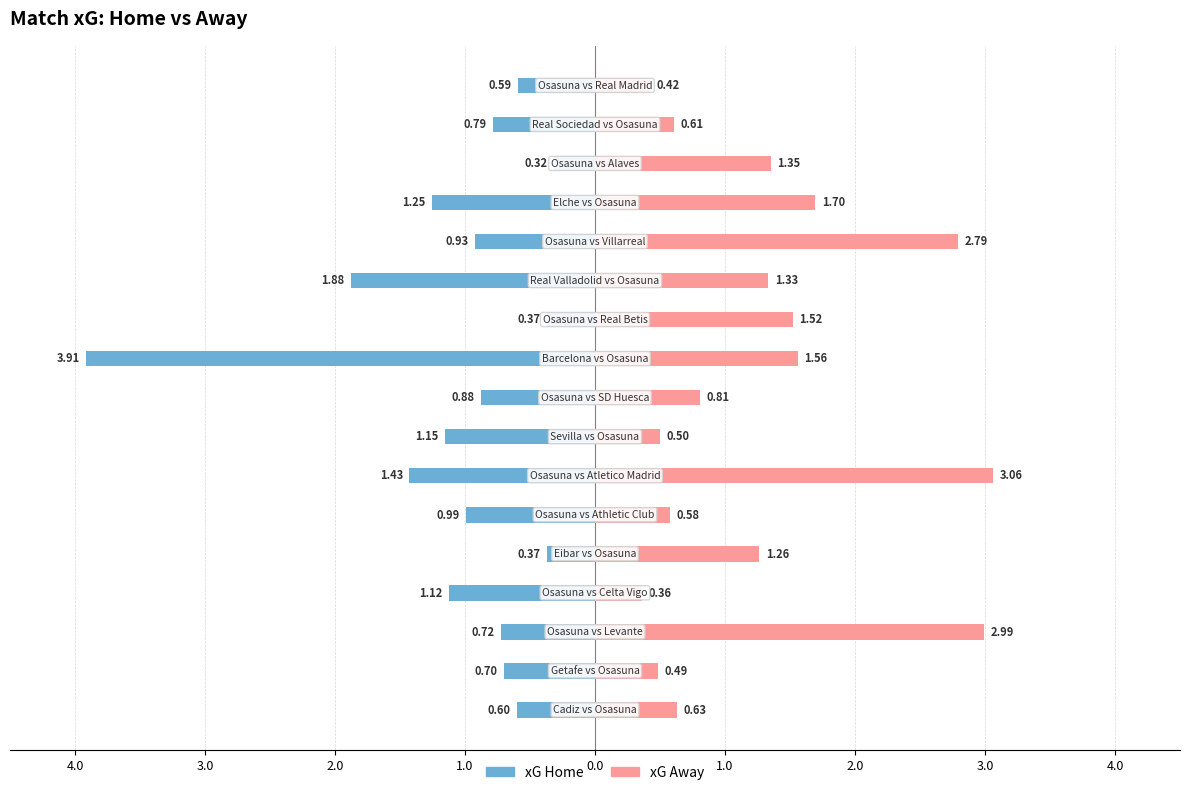

Is it true that xG Home equals -1.4 at 1.0?

True